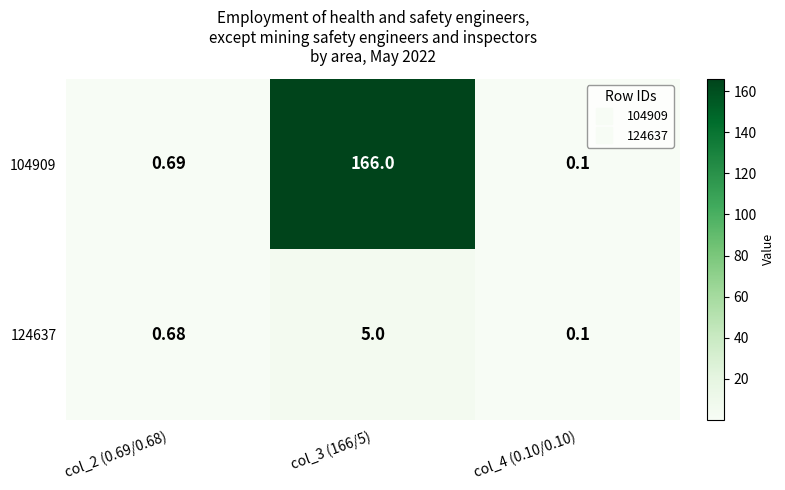

Is the value of 124637 at col_2 (0.69/0.68) greater than the value of 104909 at col_3 (166/5)?

No